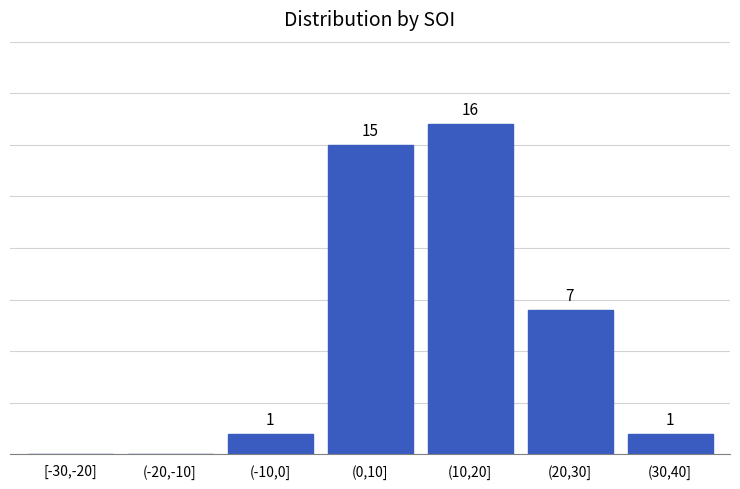

At which label is the value closest to 8?

(20,30]